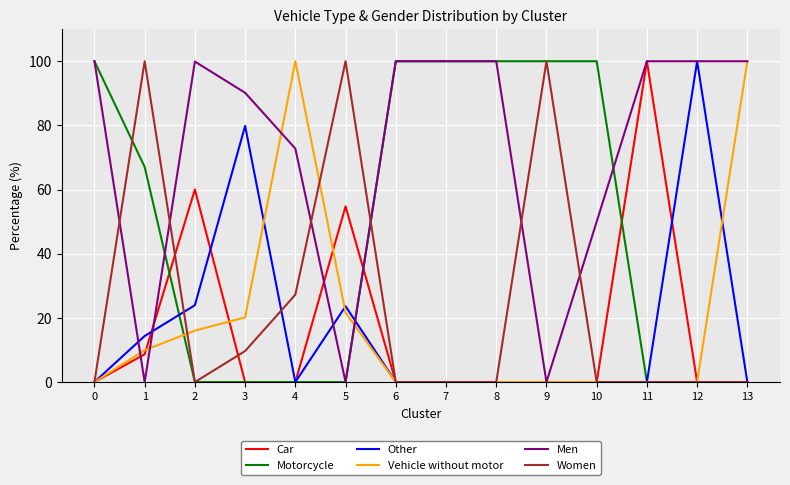

True or false: Men has a value of 72.8 at 4.

True